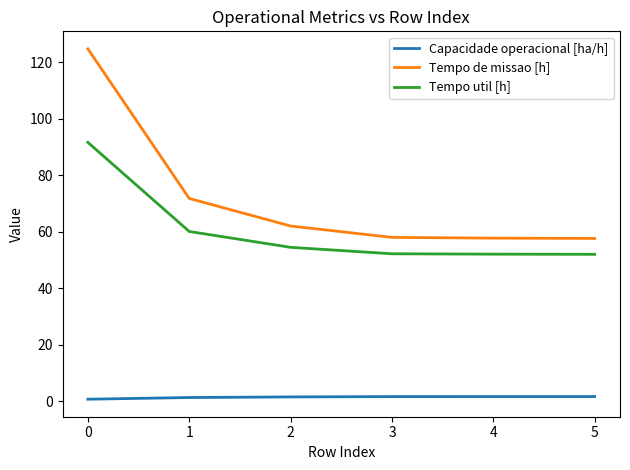

What is the maximum value for Tempo de missao [h]?

124.7